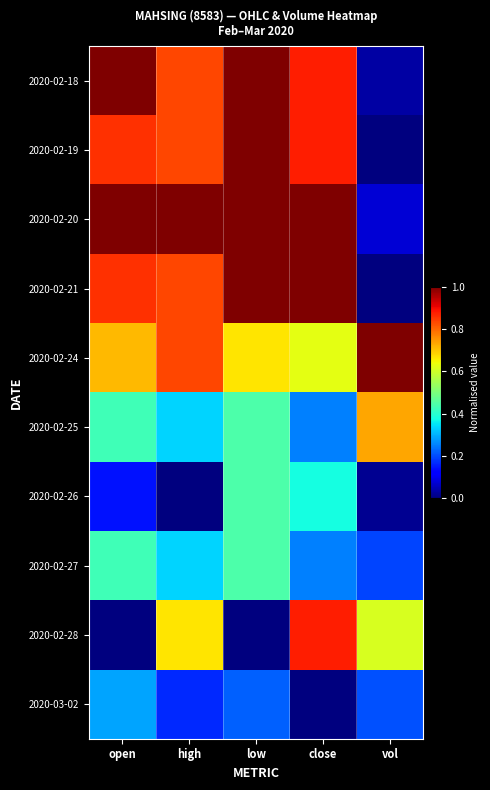

Reading right to left, transcribe all the data shown in this chart.

2020-02-18: vol=0.0	close=0.9	low=1.0	high=0.8	open=1.0
2020-02-19: vol=0.0	close=0.9	low=1.0	high=0.8	open=0.9
2020-02-20: vol=0.1	close=1.0	low=1.0	high=1.0	open=1.0
2020-02-21: vol=0.0	close=1.0	low=1.0	high=0.8	open=0.9
2020-02-24: vol=1.0	close=0.6	low=0.7	high=0.8	open=0.7
2020-02-25: vol=0.7	close=0.2	low=0.4	high=0.3	open=0.4
2020-02-26: vol=0.0	close=0.4	low=0.4	high=0.0	open=0.1
2020-02-27: vol=0.2	close=0.2	low=0.4	high=0.3	open=0.4
2020-02-28: vol=0.6	close=0.9	low=0.0	high=0.7	open=0.0
2020-03-02: vol=0.2	close=0.0	low=0.2	high=0.2	open=0.3